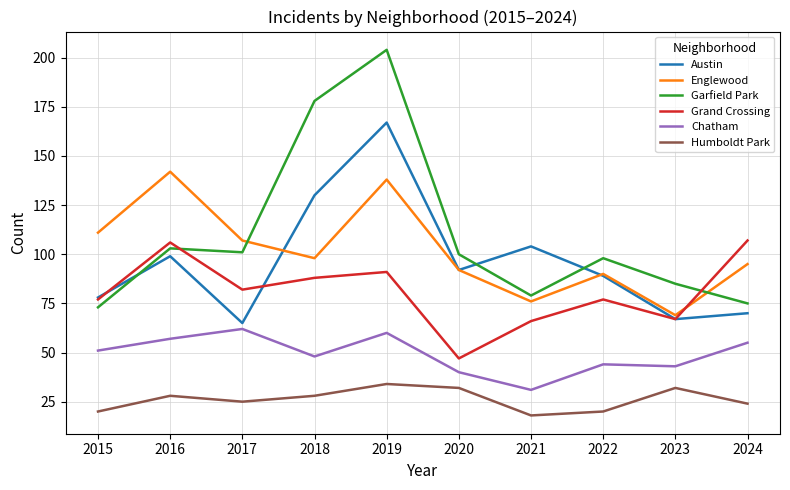

At which category does Austin reach its first local peak?

2016